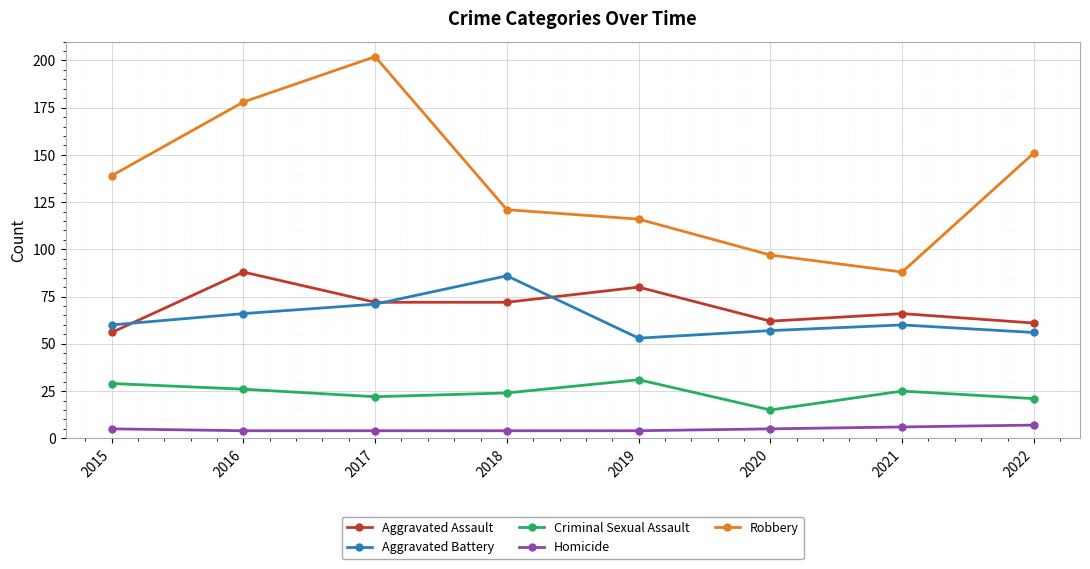

What are all the series names shown in the legend?

Aggravated Assault, Aggravated Battery, Criminal Sexual Assault, Homicide, Robbery